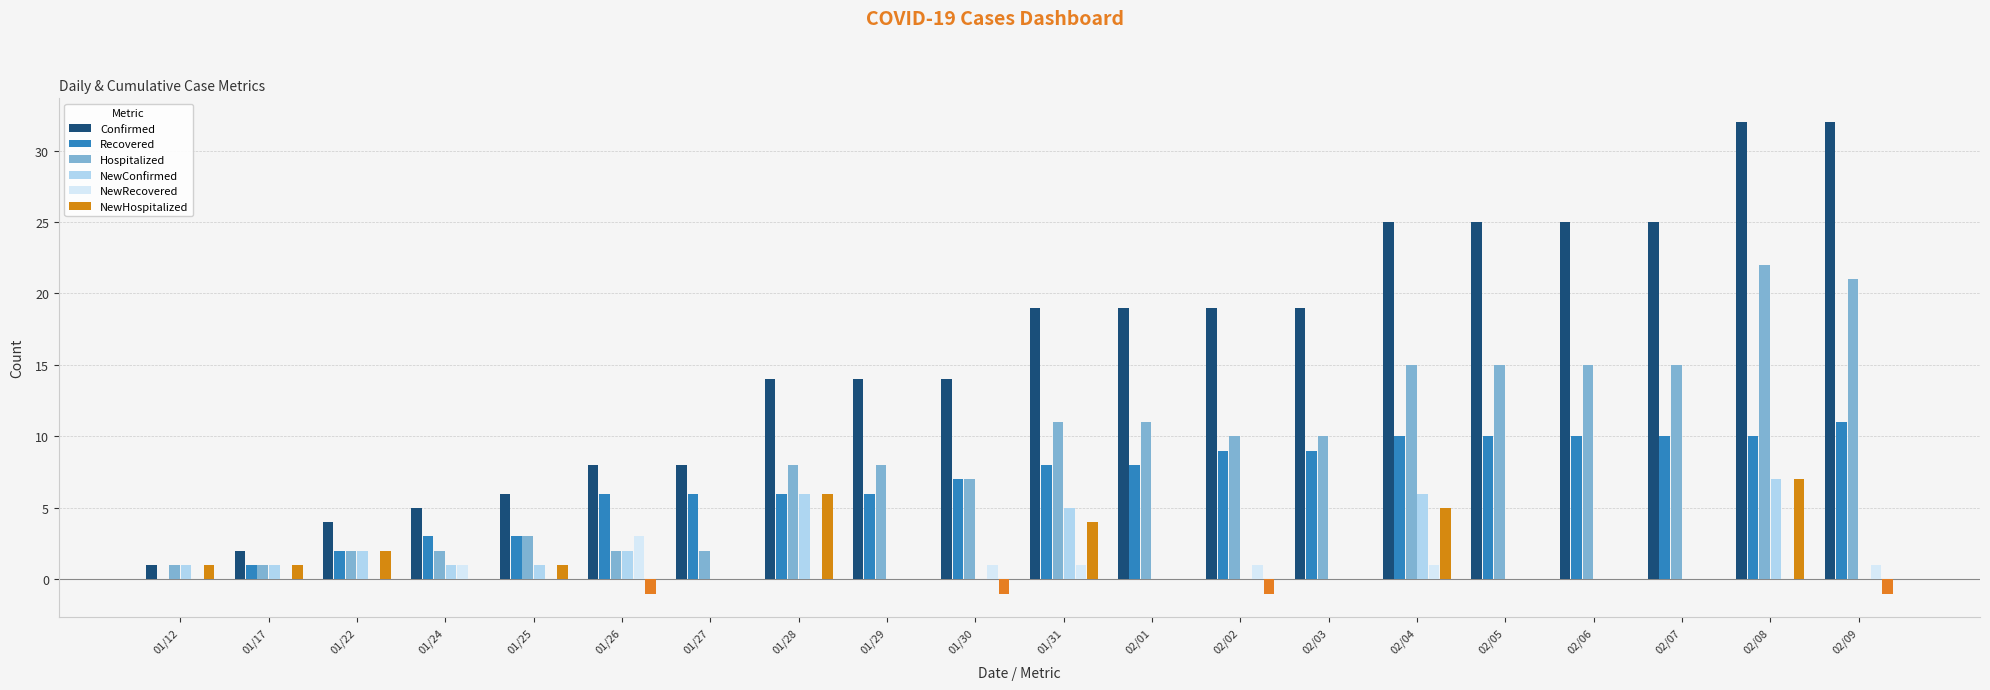

Is the value of NewConfirmed at 02/03 greater than the value of Recovered at 01/25?

No